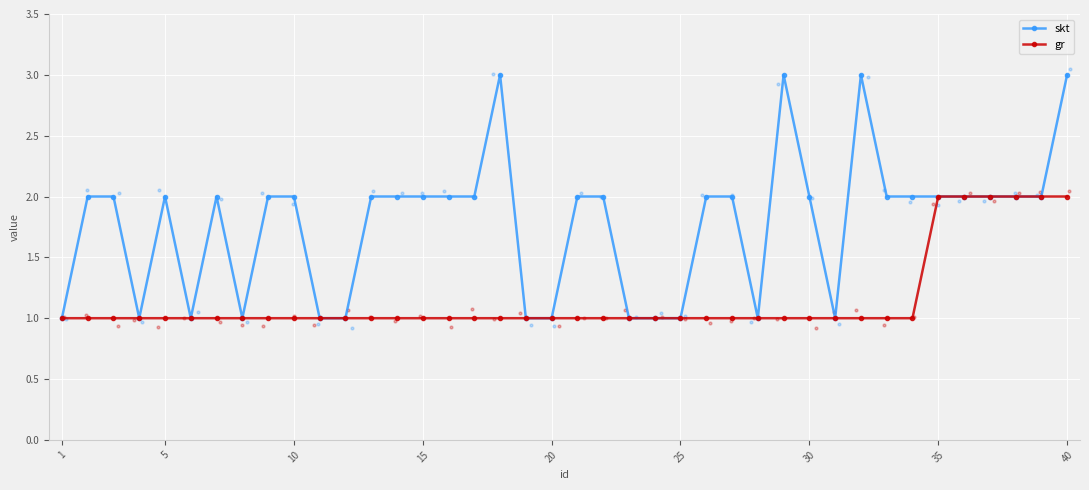

At how many categories does at least one series exceed 1?

27